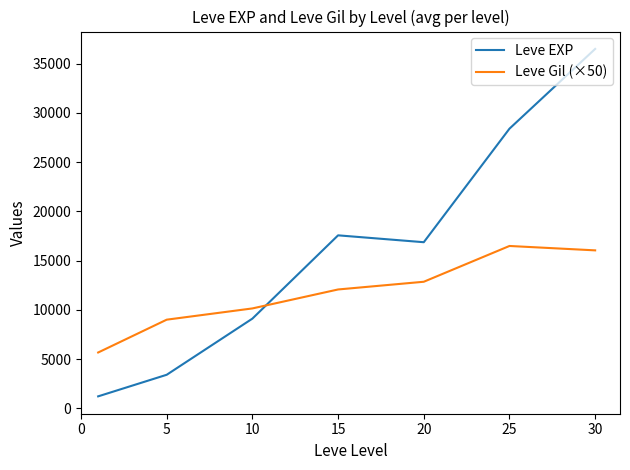

What is the difference between the second highest and minimum values in the Leve EXP series?

27180.0